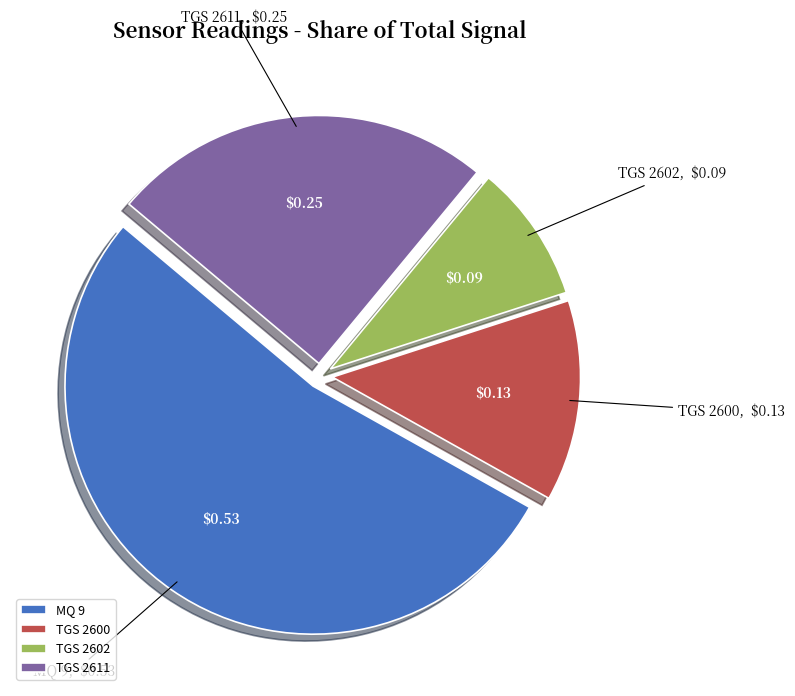

Between TGS 2600 and TGS 2611, which is larger?

TGS 2611